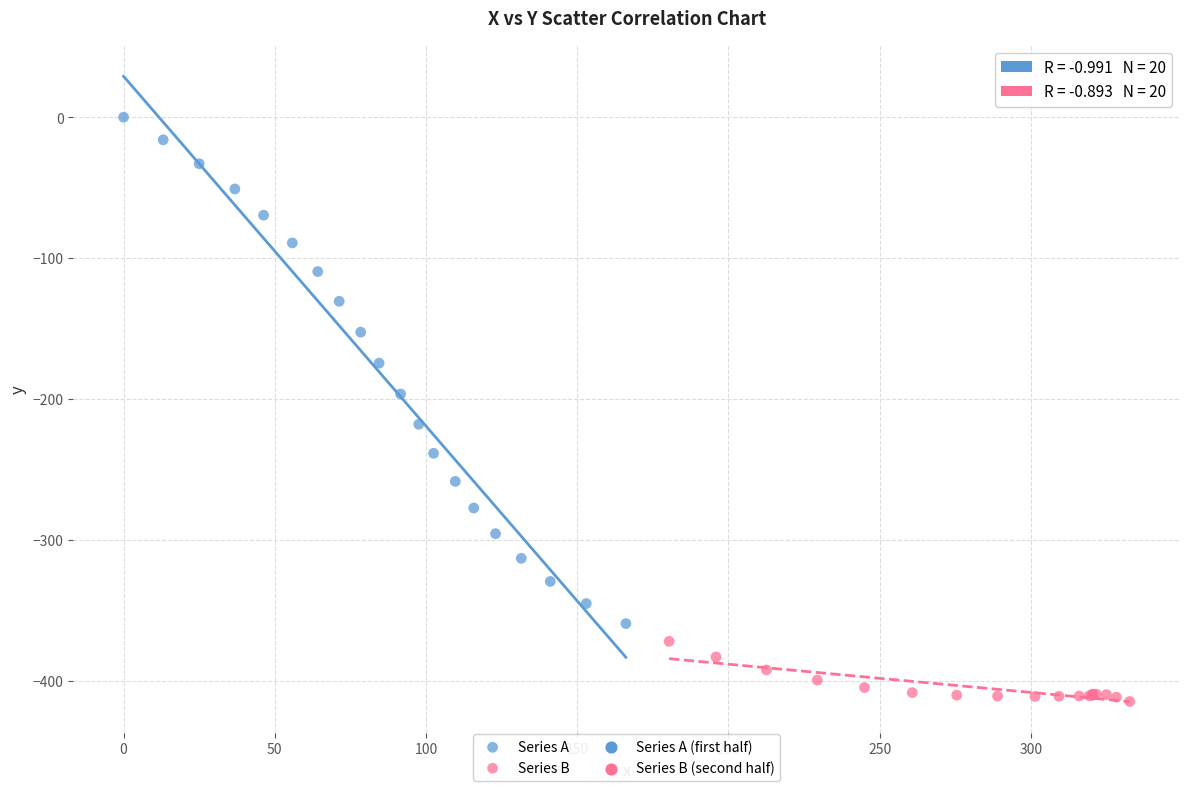

Which series contains the highest Y value?

Series A